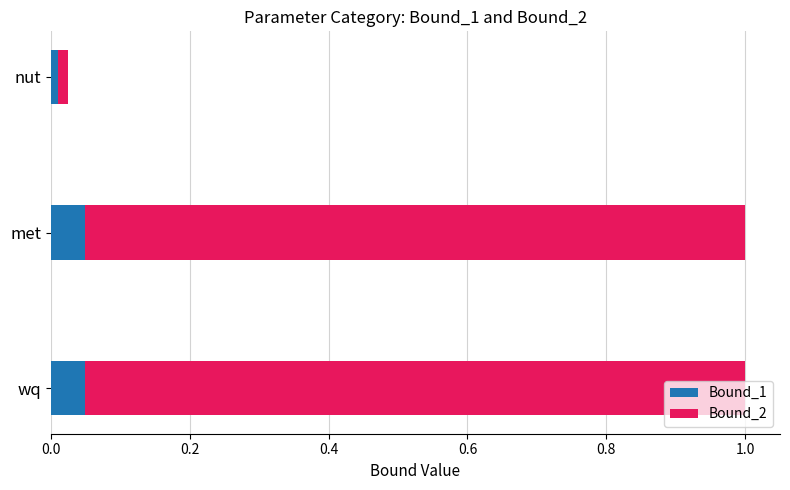

What is the total value across all series at wq?

1.0